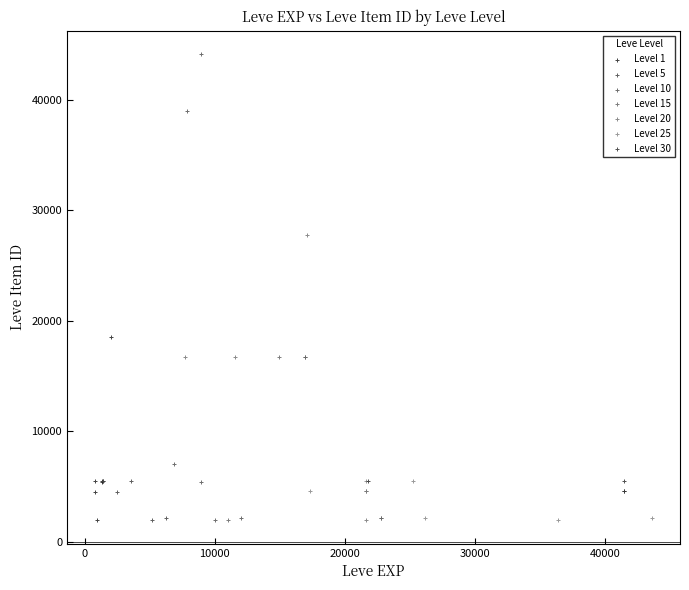

Which series has the largest Y range (max minus min)?

Level 10